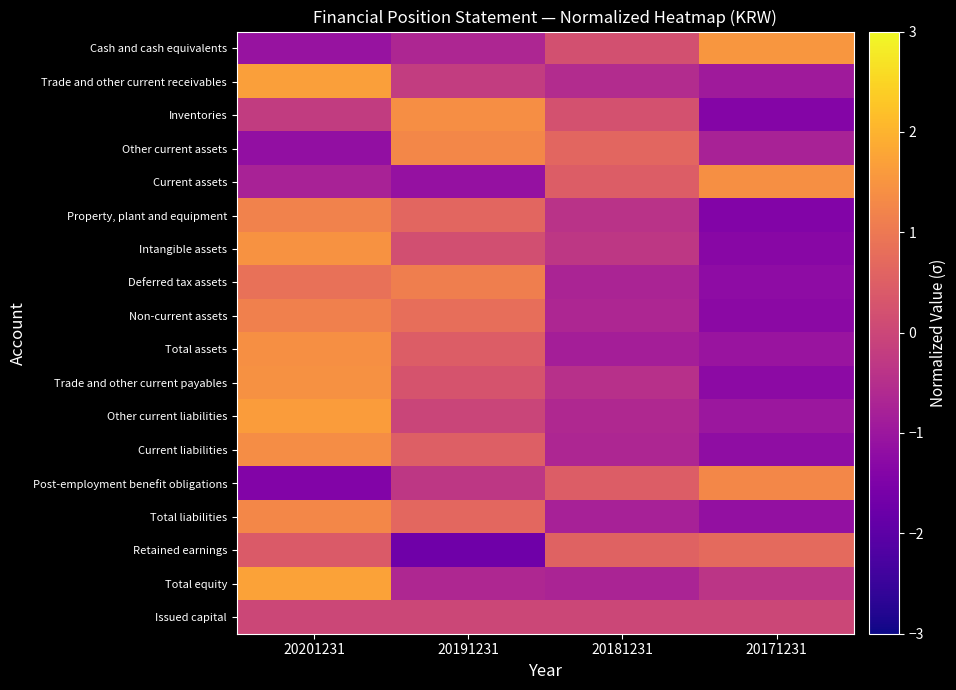

Rank the series at 20181231 from lowest to highest value.

Total assets, Total liabilities, Total equity, Deferred tax assets, Current liabilities, Non-current assets, Other current liabilities, Trade and other current receivables, Trade and other current payables, Property, plant and equipment, Intangible assets, Issued capital, Cash and cash equivalents, Inventories, Current assets, Post-employment benefit obligations, Retained earnings, Other current assets